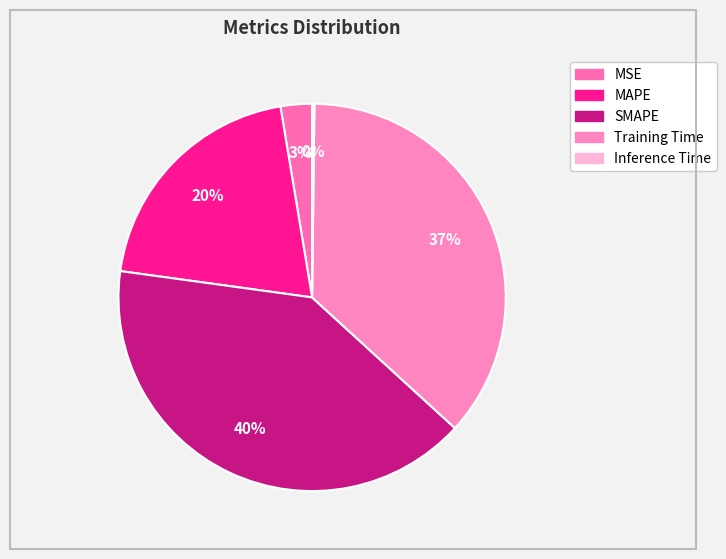

Does any single category account for the majority?

No